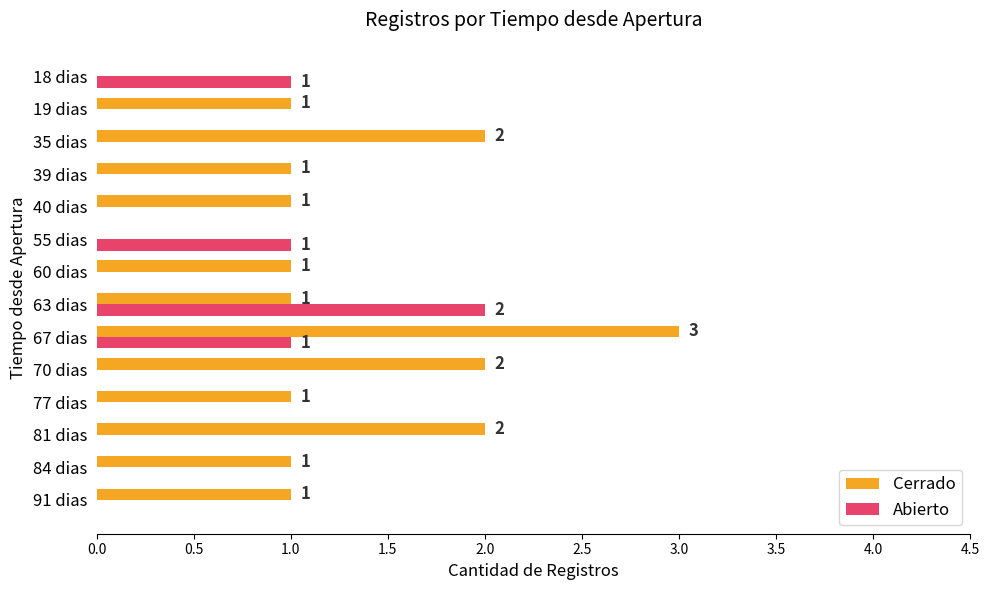

What is the sum of all Abierto values?

5